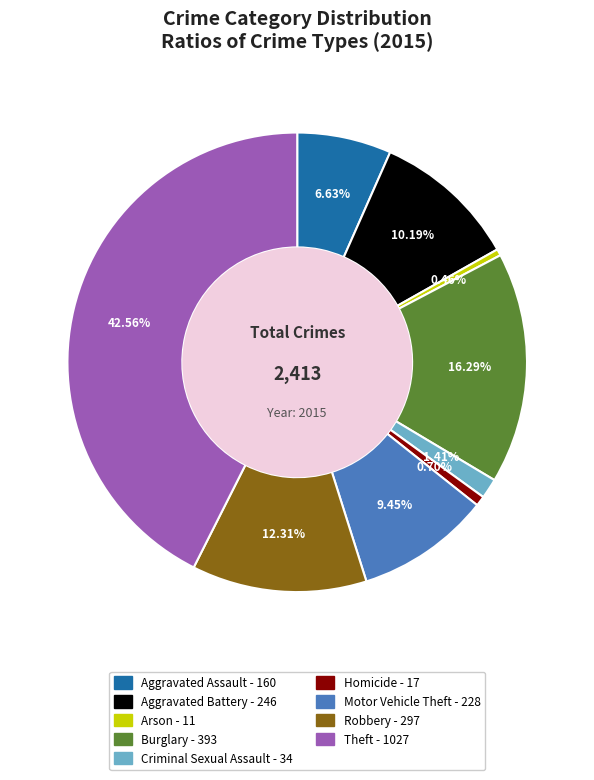

Does Burglary represent more than half of the total?

No